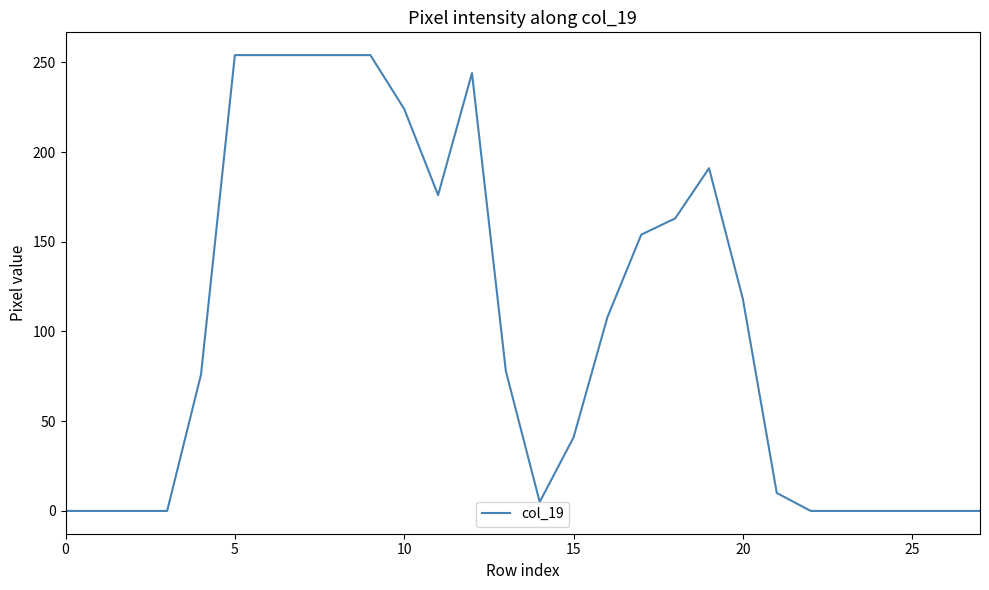

What is the difference between the maximum and minimum values?

254